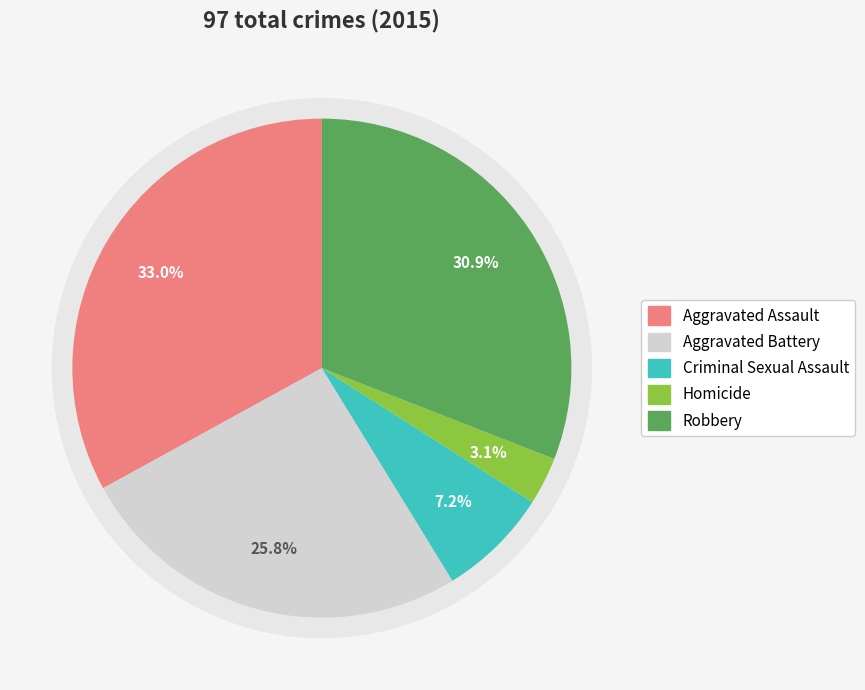

Is Robbery the majority of the pie?

No